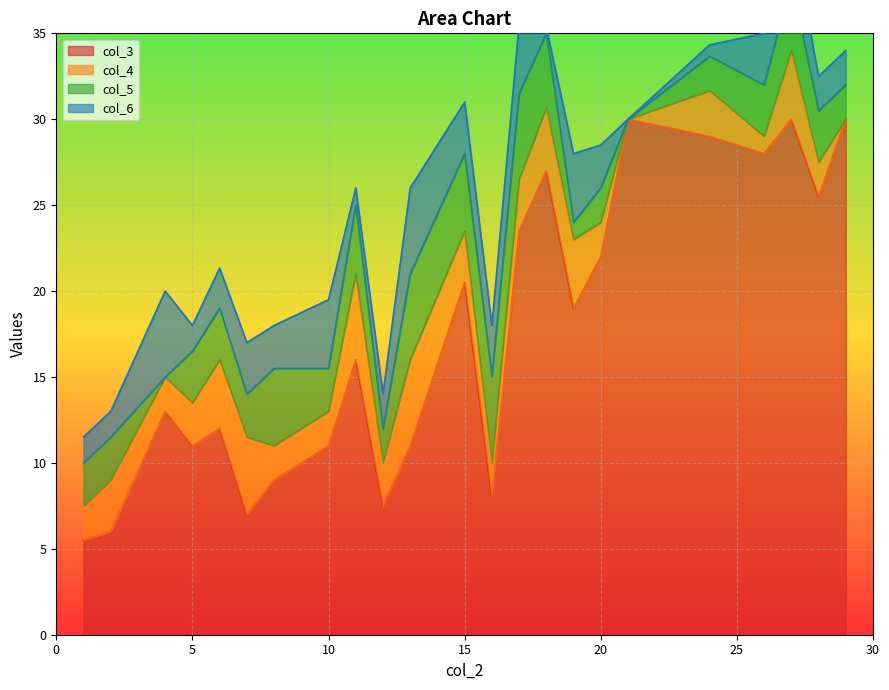

Is it true that col_3 equals 36.3 at 20?

False